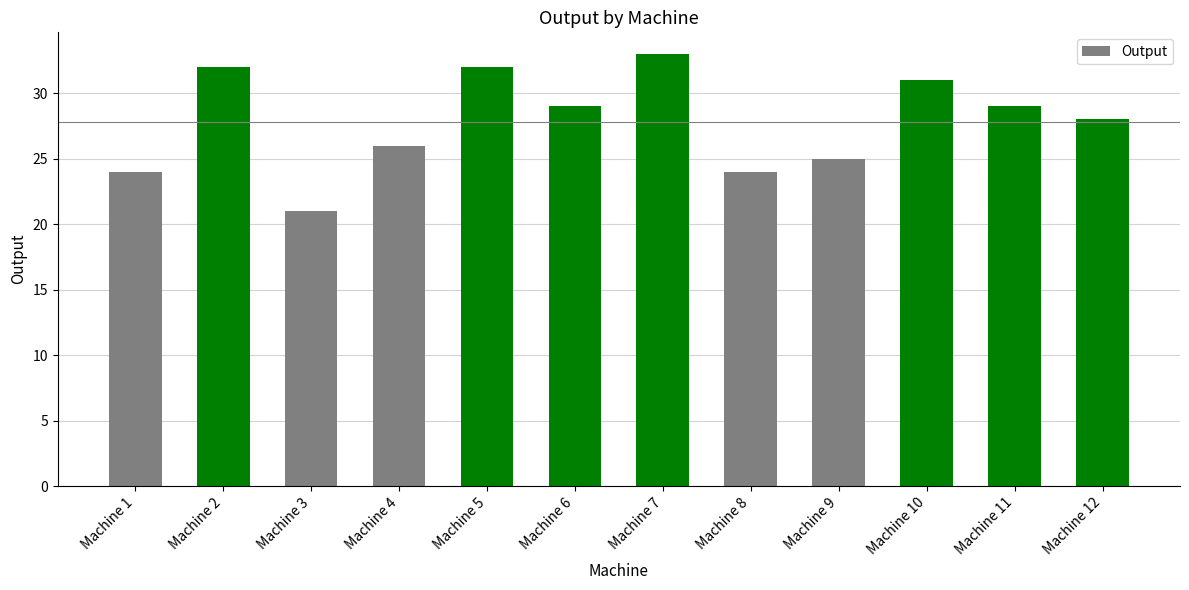

What is the minimum value shown in the chart?

21